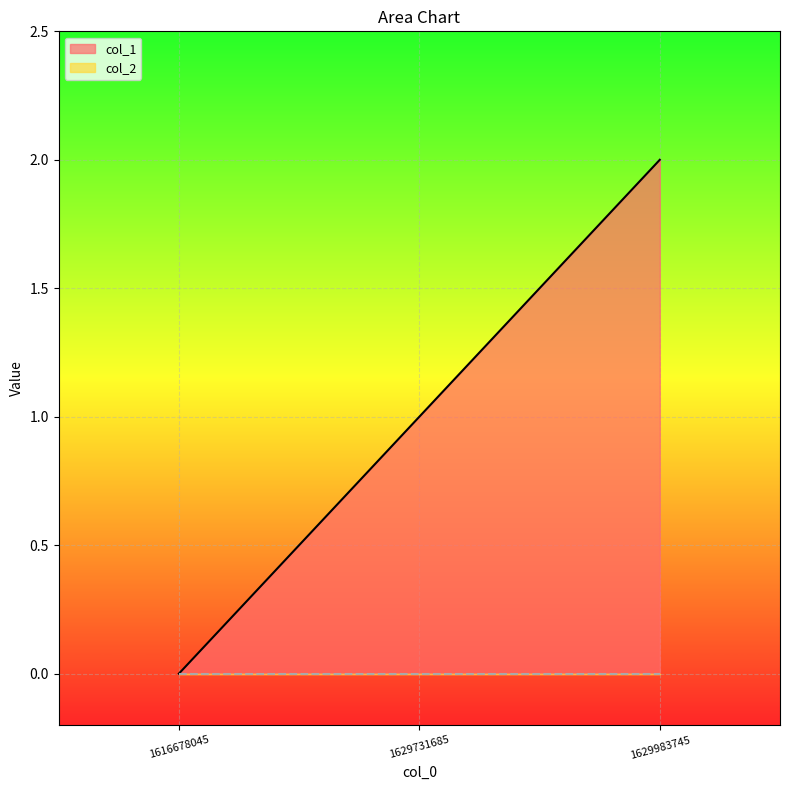

How many lines are shown in the chart?

2